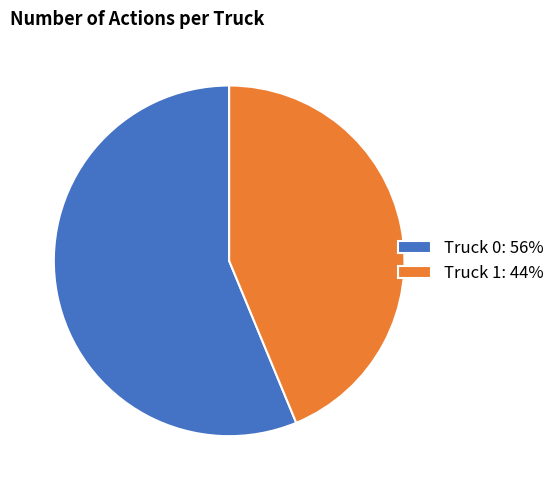

Rank the categories by value from highest to lowest.

Truck 0, Truck 1